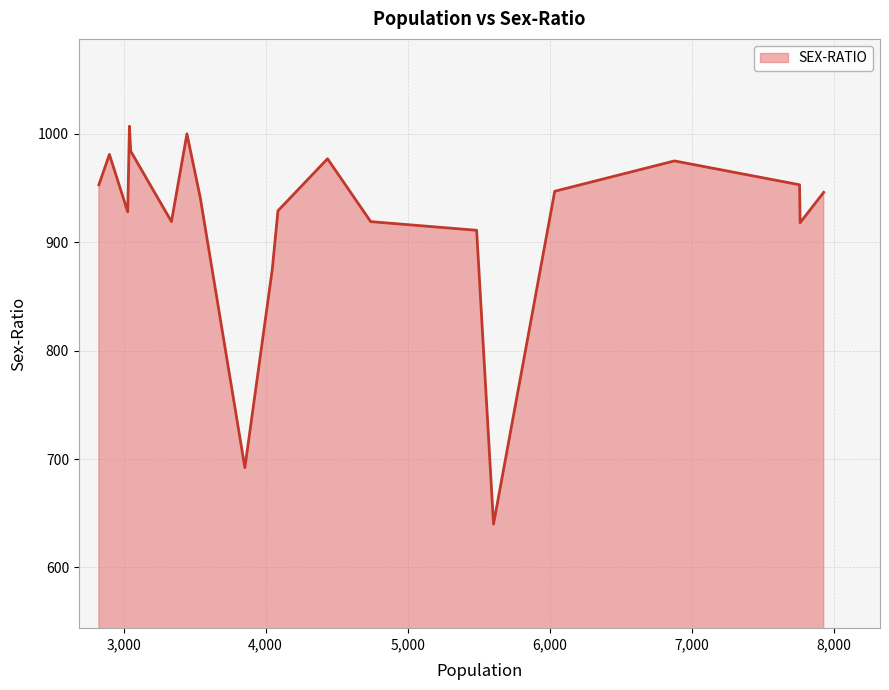

What is the difference between the maximum and minimum values?

367